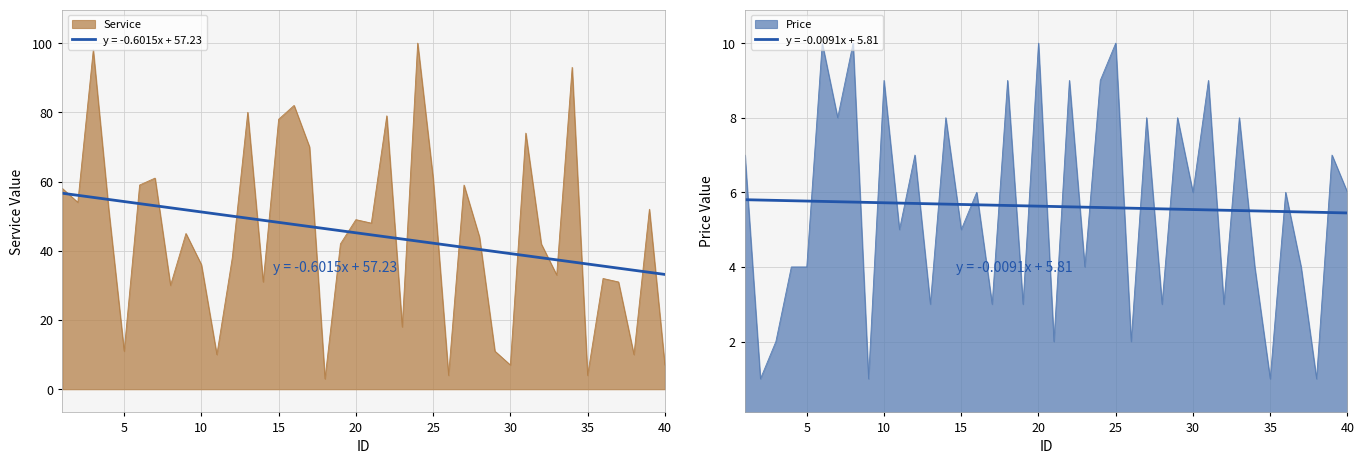

In Price, how many points are higher than both neighbors (excluding endpoints)?

16